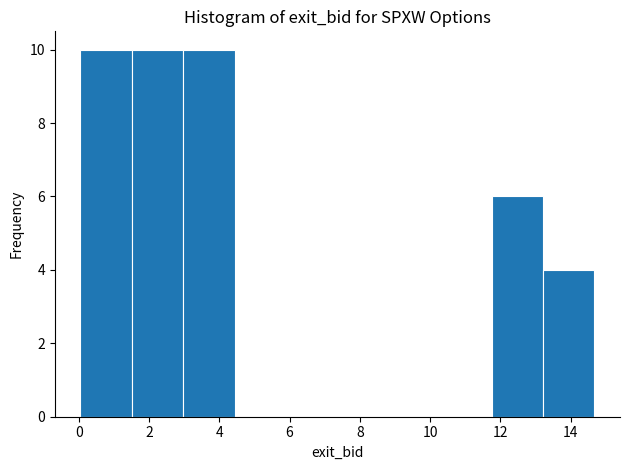

Reading left to right, transcribe this chart: for each bar, give the range it covers on the x-axis and its height. Neither the bar edges nor the heights are printed on the chart, so give them approximately, as read against the axes.

0.0 to 1.6: 10
1.6 to 3.0: 10
3.0 to 4.4: 10
4.4 to 5.8: 0
5.8 to 7.4: 0
7.4 to 8.8: 0
8.8 to 10.2: 0
10.2 to 11.8: 0
11.8 to 13.2: 6
13.2 to 14.6: 4